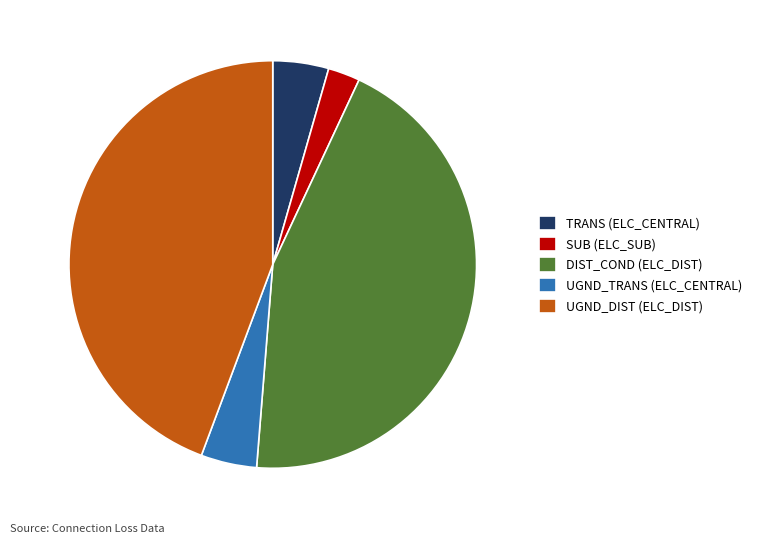

True or false: UGND_TRANS (ELC_CENTRAL) accounts for 11% of the total.

False